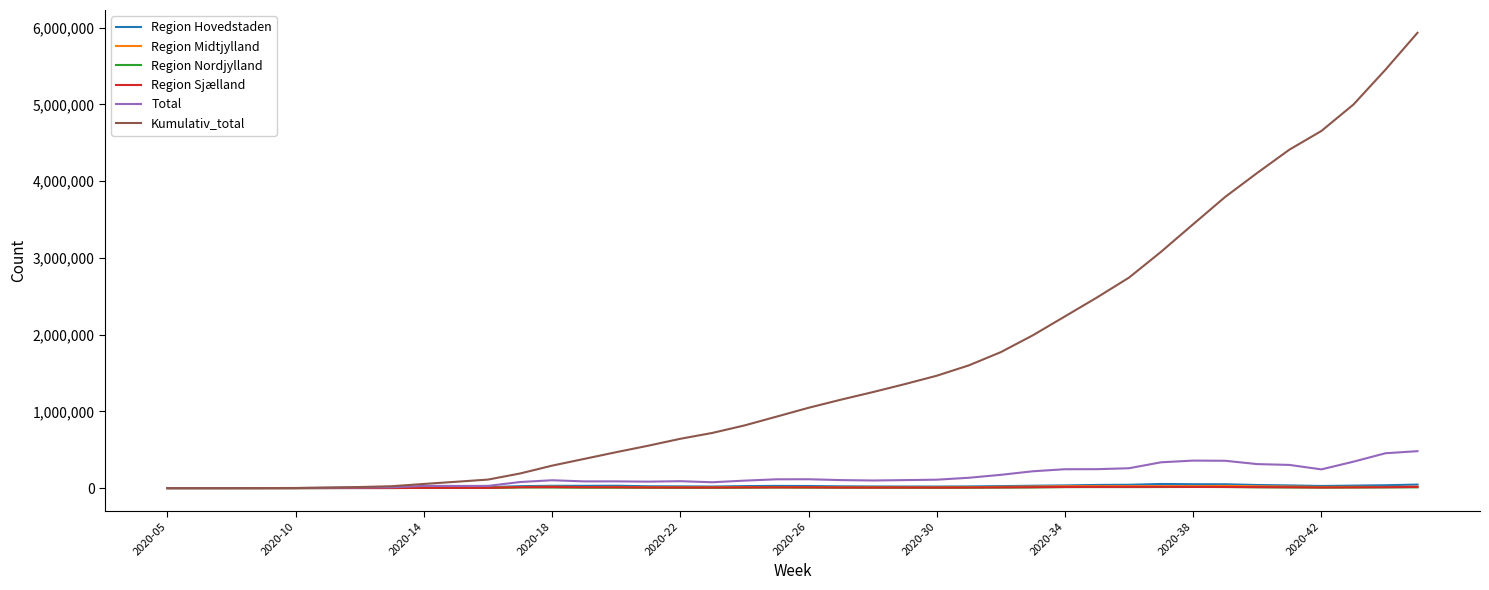

How many distinct data groups are displayed?

6